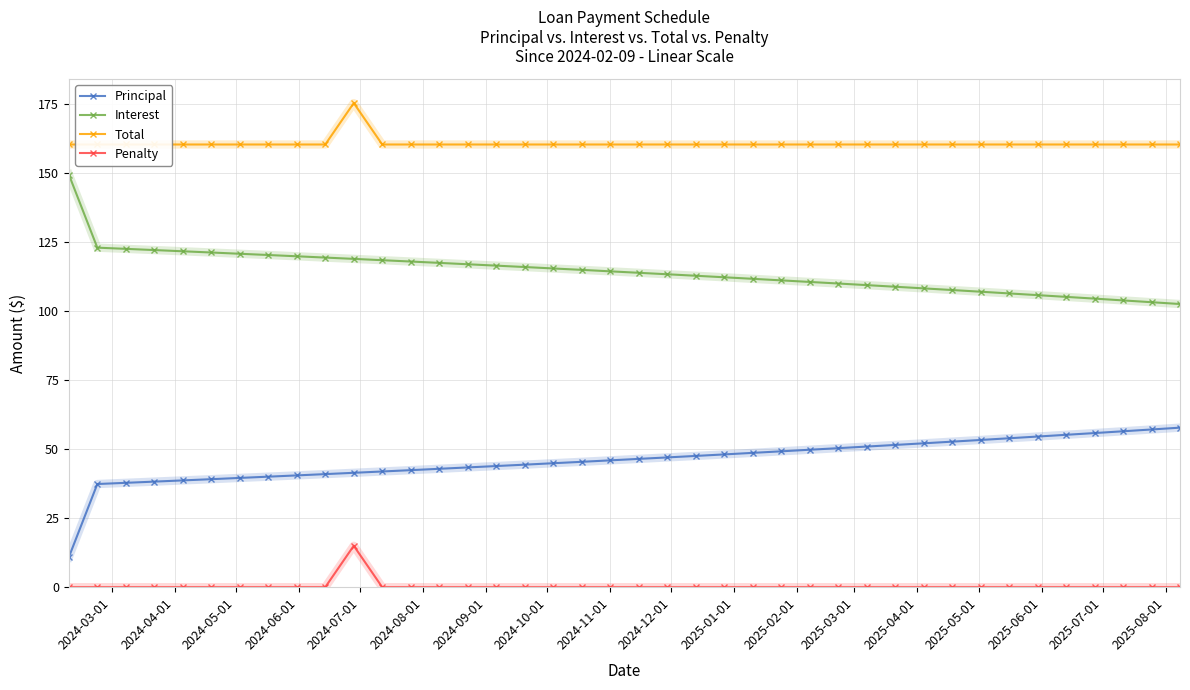

What is the highest value of the Interest series?

149.4